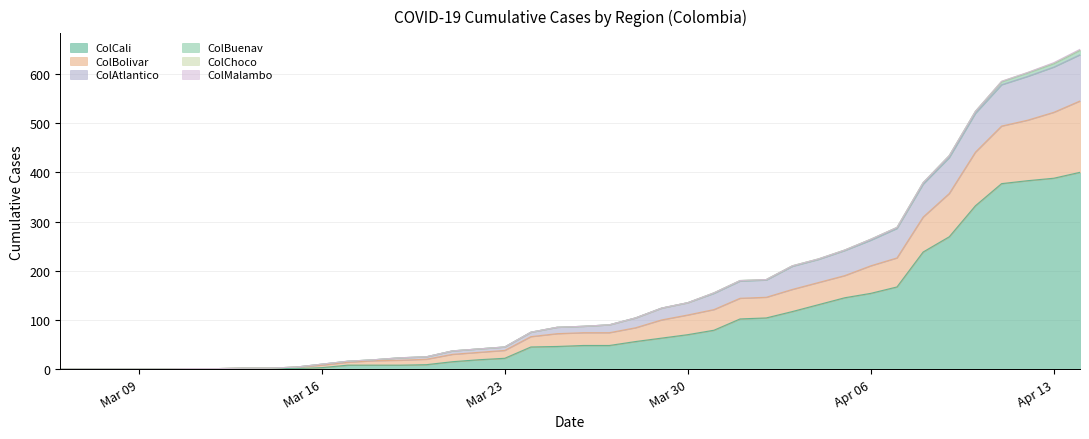

Does the chart have visible grid lines?

Yes